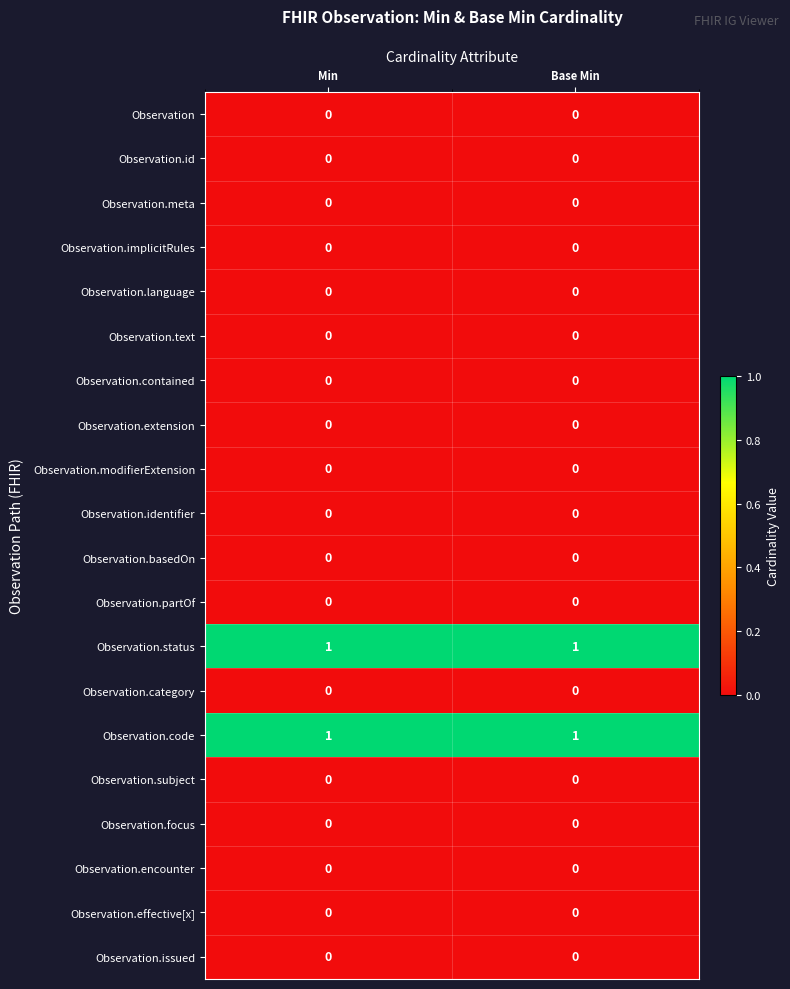

True or false: Observation.subject has a value of 0 at Base Min.

True